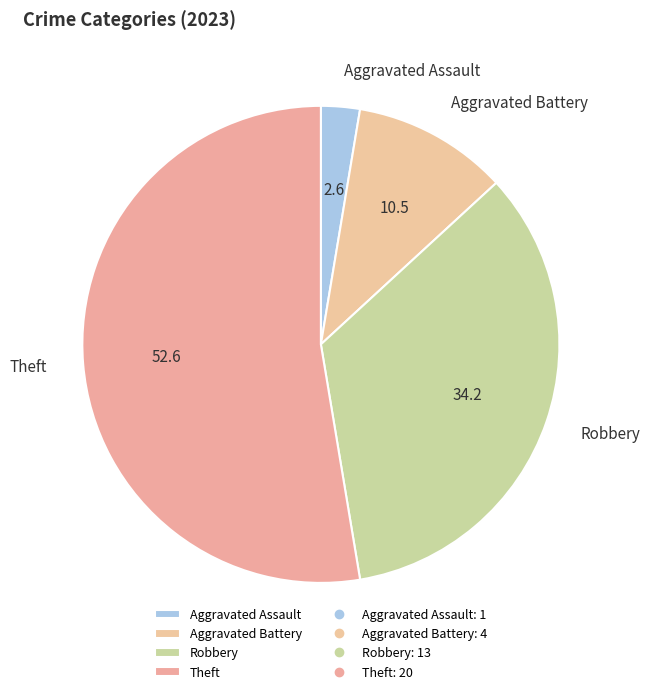

How many slices are in this pie chart?

4